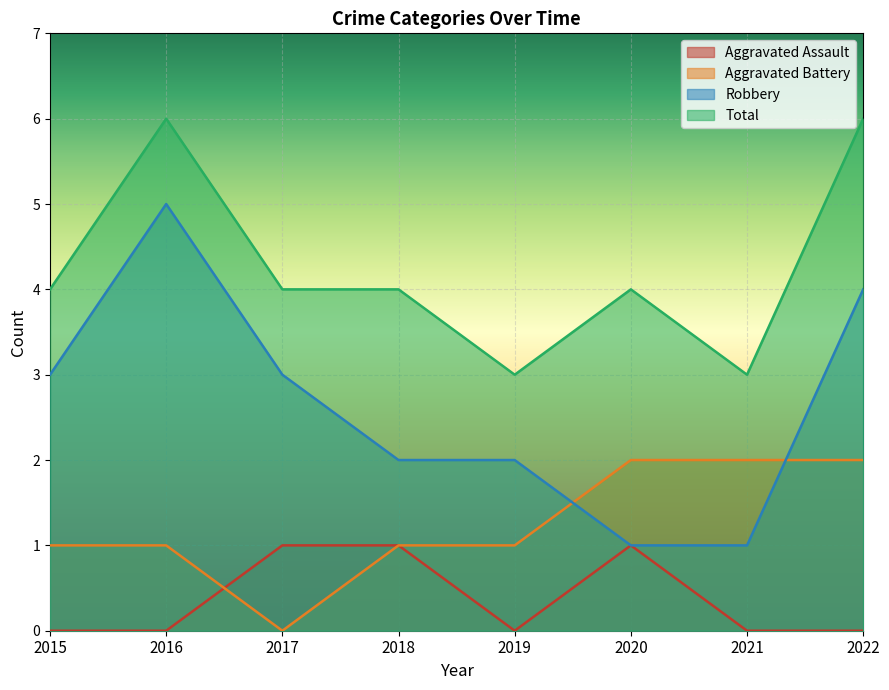

How many positive values does the Aggravated Battery series have?

7